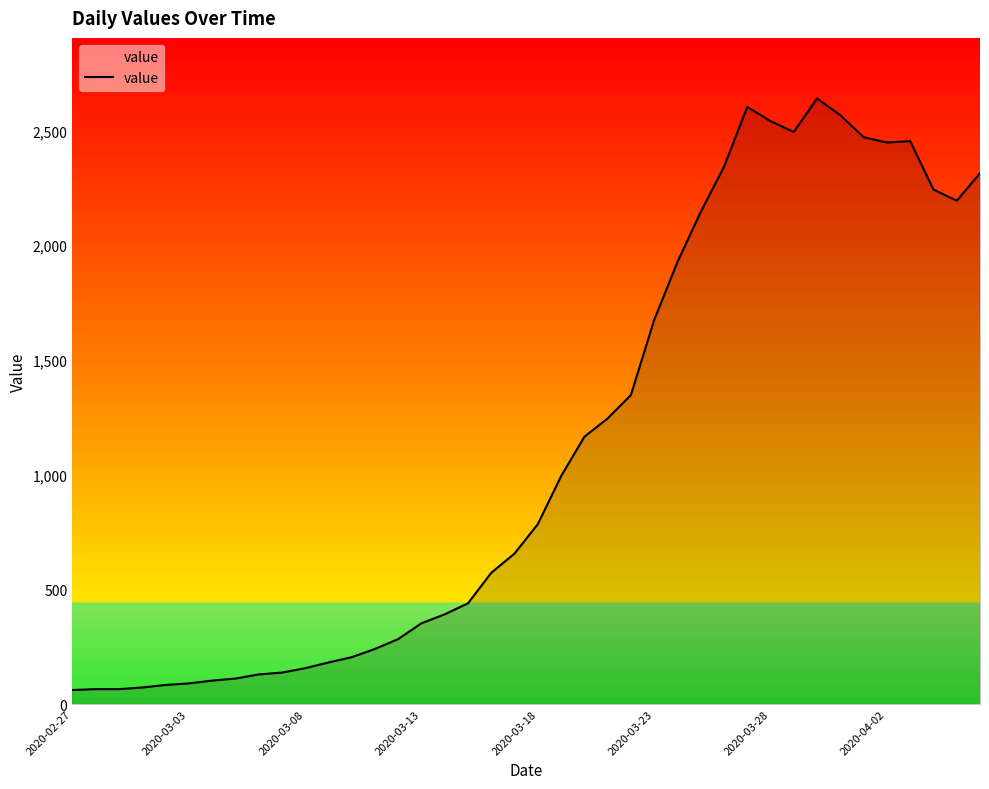

What is the difference between the maximum and minimum values?

2579